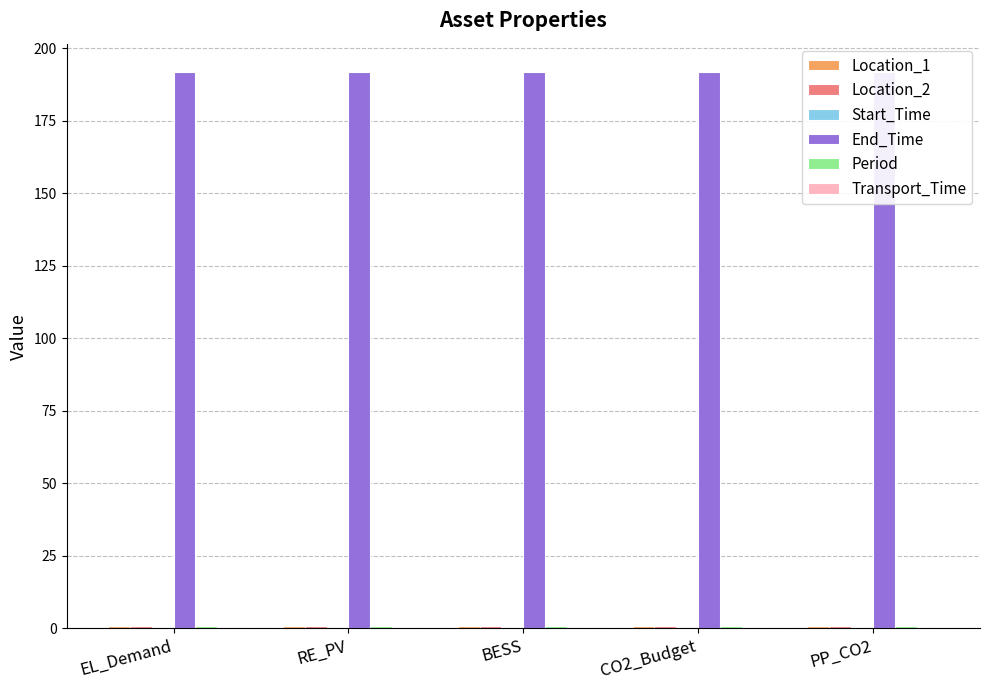

How many distinct data groups are displayed?

6